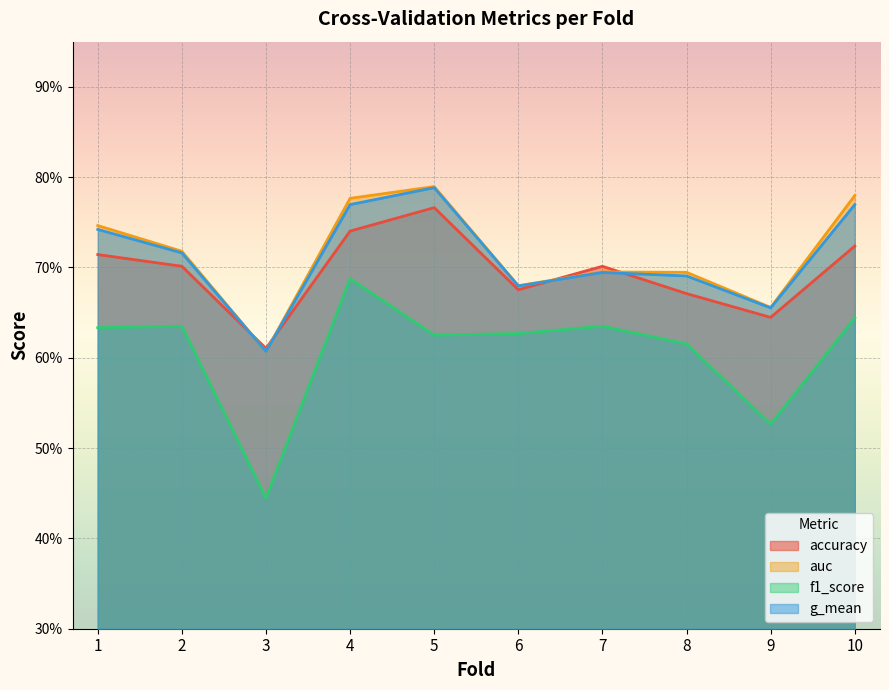

Reading left to right, transcribe all the data shown in this chart.

accuracy: 1=0.7	2=0.7	3=0.6	4=0.7	5=0.8	6=0.7	7=0.7	8=0.7	9=0.6	10=0.7
auc: 1=0.7	2=0.7	3=0.6	4=0.8	5=0.8	6=0.7	7=0.7	8=0.7	9=0.7	10=0.8
f1_score: 1=0.6	2=0.6	3=0.4	4=0.7	5=0.6	6=0.6	7=0.6	8=0.6	9=0.5	10=0.6
g_mean: 1=0.7	2=0.7	3=0.6	4=0.8	5=0.8	6=0.7	7=0.7	8=0.7	9=0.7	10=0.8